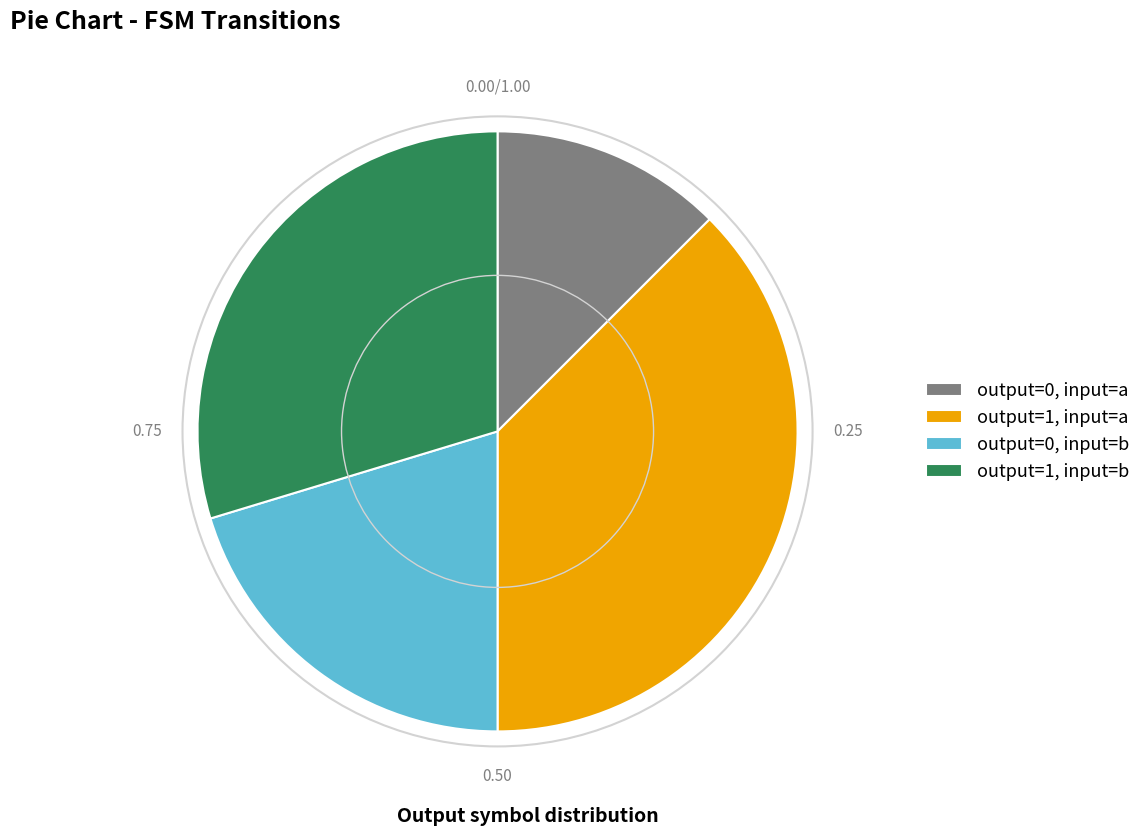

How many slices are in this pie chart?

4